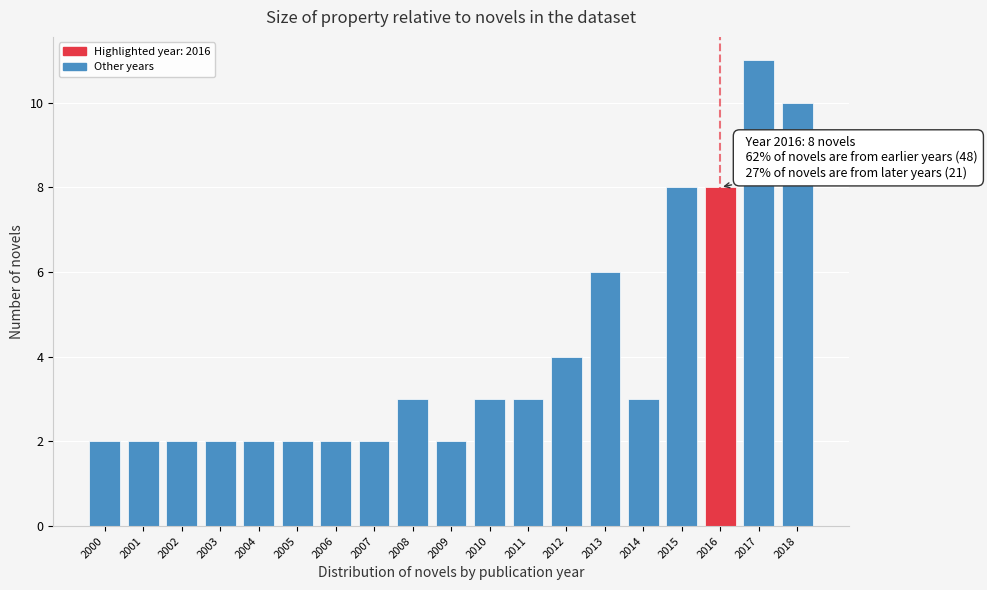

Reading left to right, what are all the values shown in this chart?

2	2	2	2	2	2	2	2	3	2	3	3	4	6	3	8	8	11	10